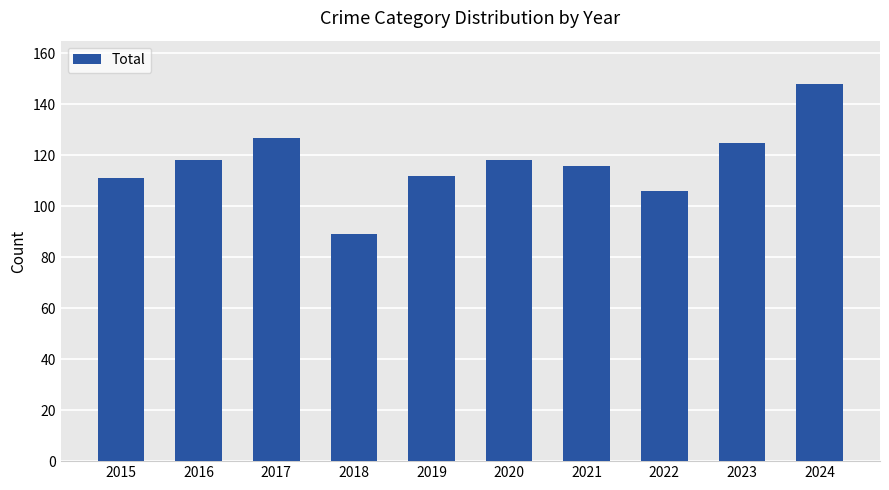

Is it true that the value at 2022 is 151?

False